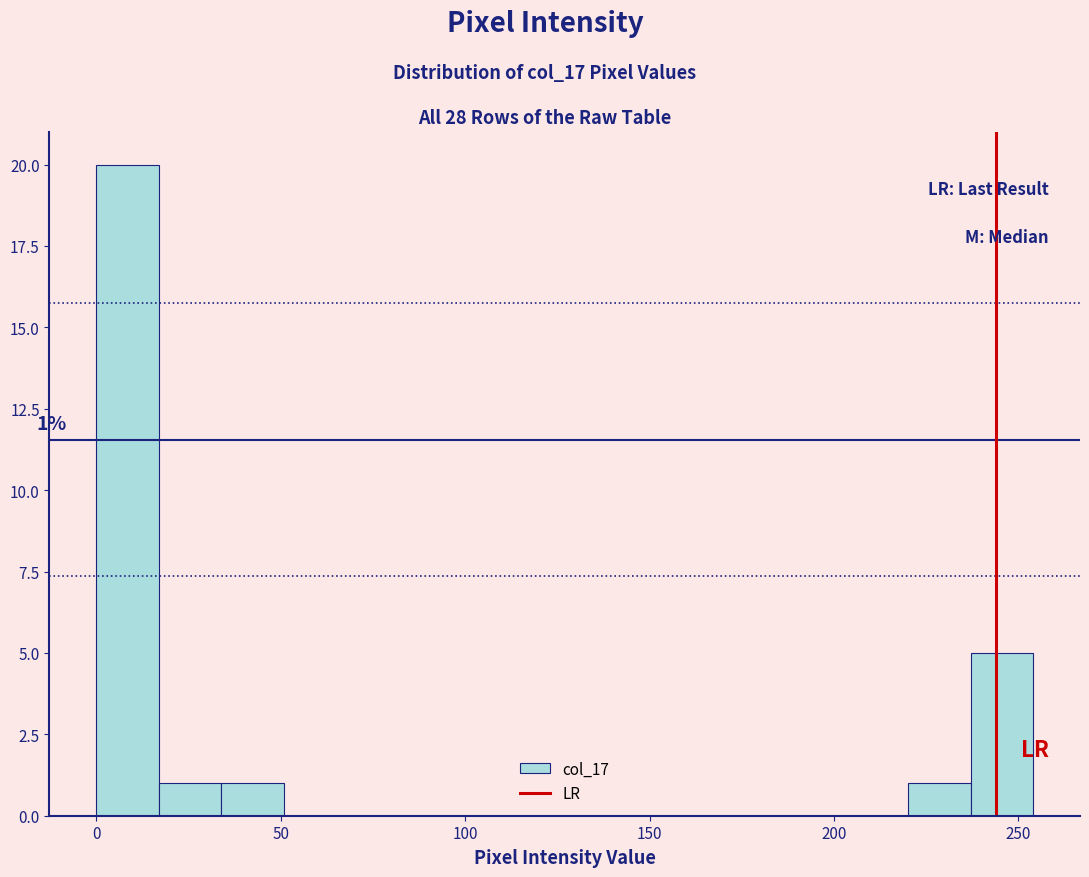

Read against the x-axis, roughly where is the centre of the tallest bar?

10